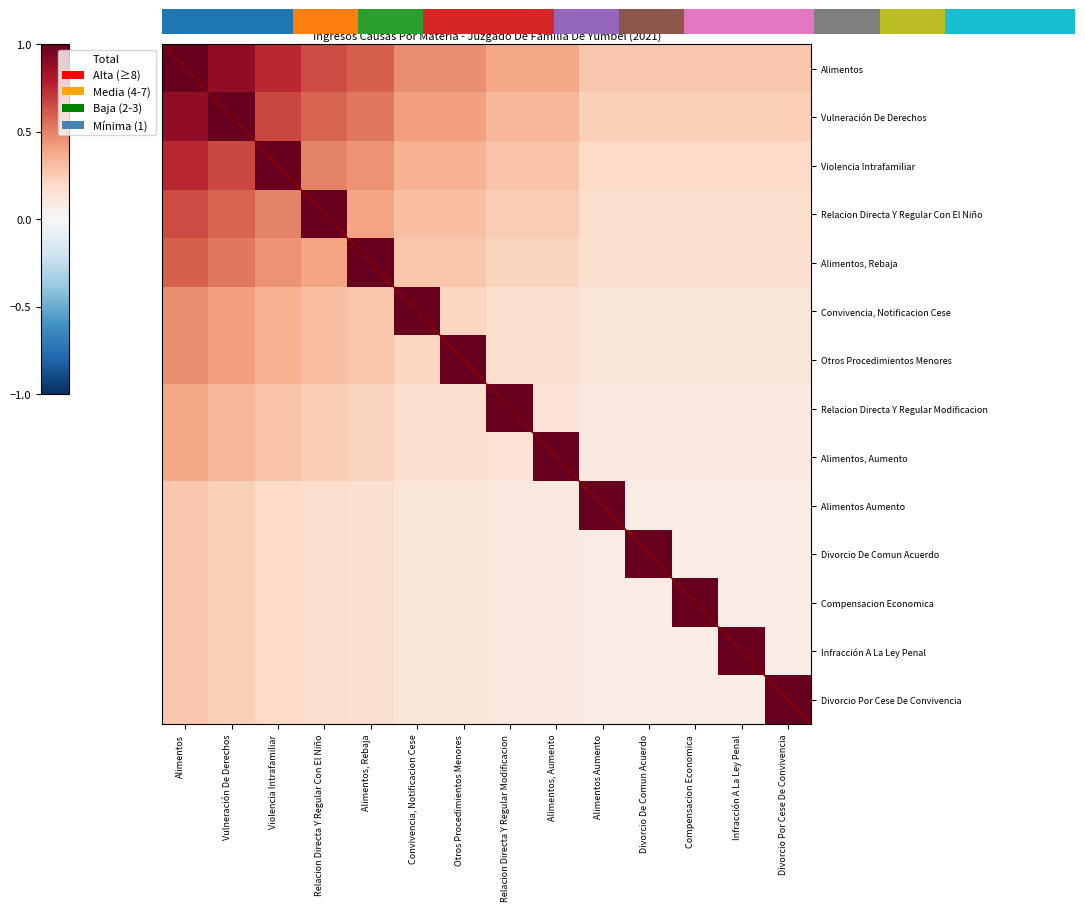

At which category does the chart reach its minimum across all series?

Divorcio De Comun Acuerdo